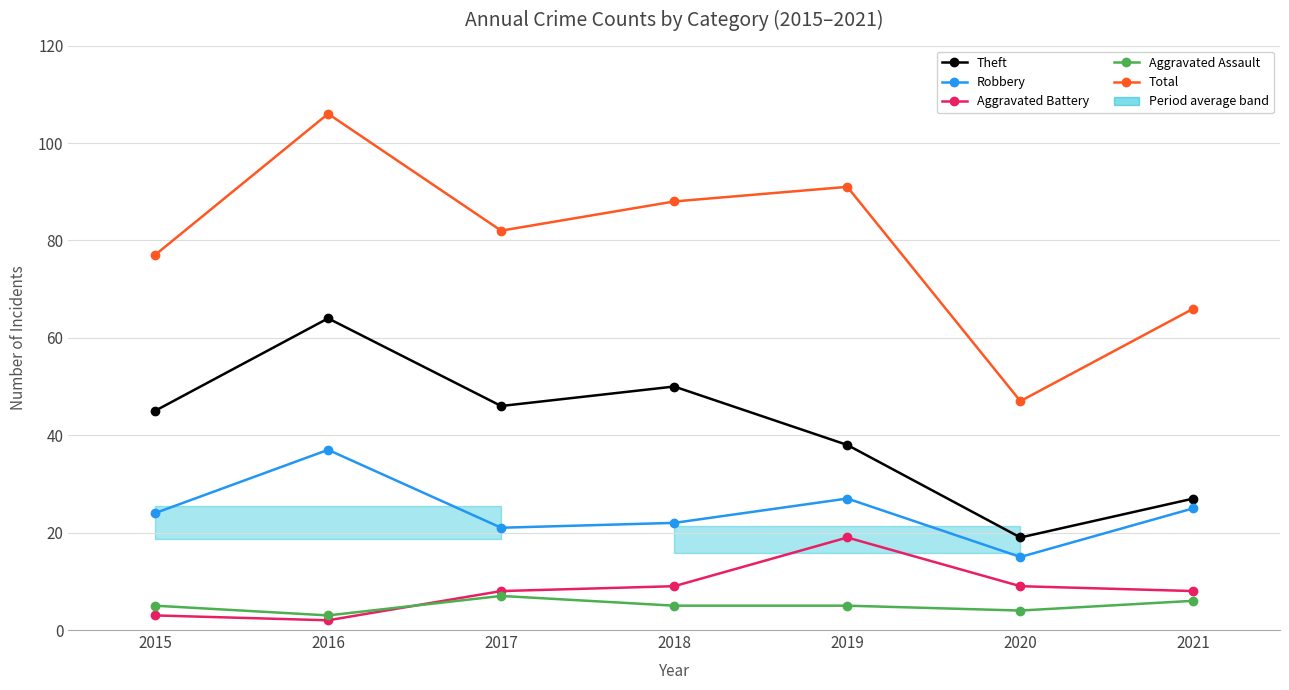

Rank the series by their maximum value, from highest to lowest.

Total, Theft, Robbery, Aggravated Battery, Aggravated Assault